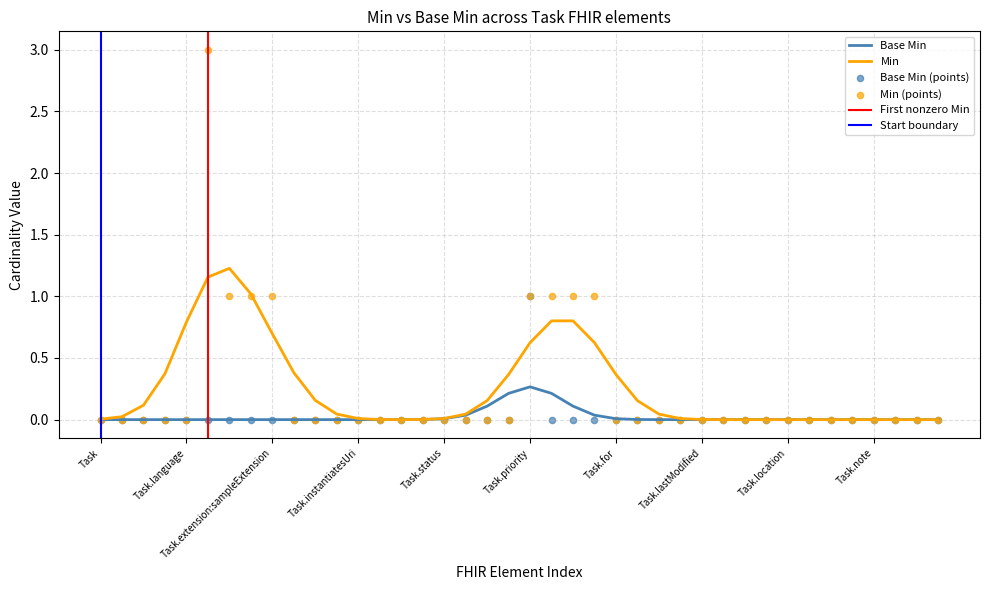

At how many categories does at least one series exceed 1?

1